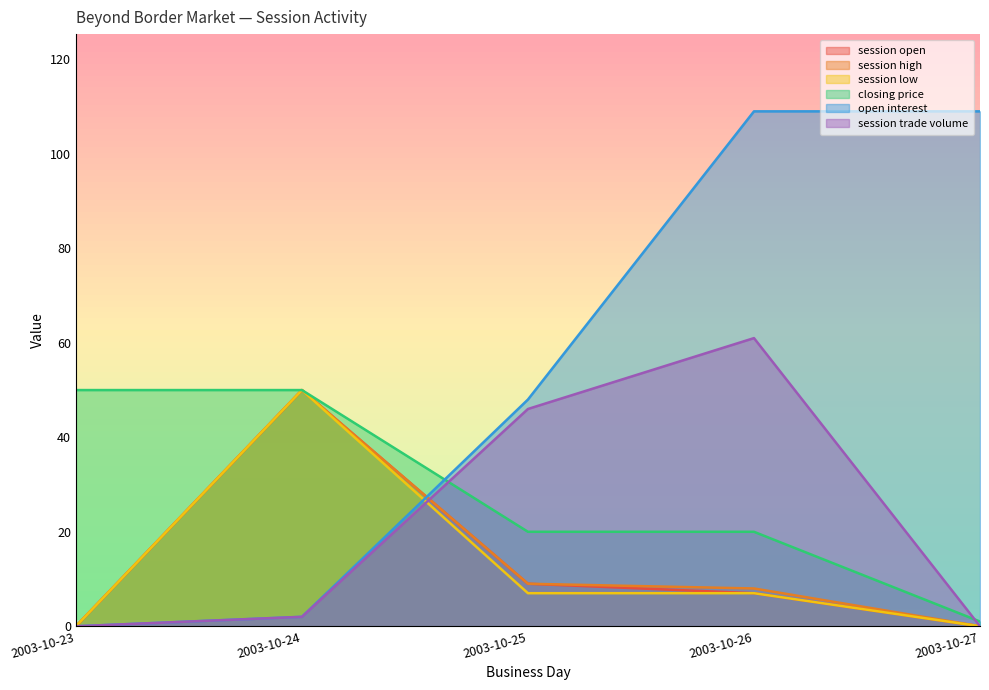

How many interior local peaks does the session trade volume series have?

1